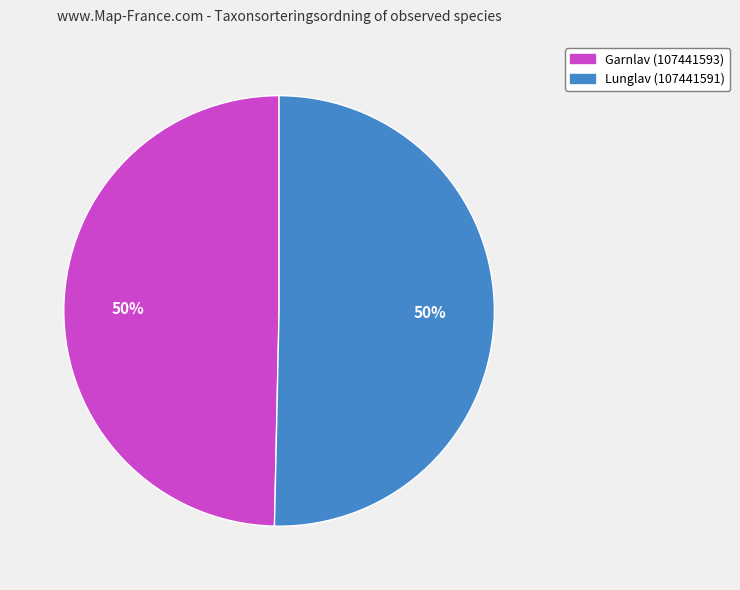

What is the ratio of the value at Garnlav (107441593) to the value at Lunglav (107441591)?

1.0